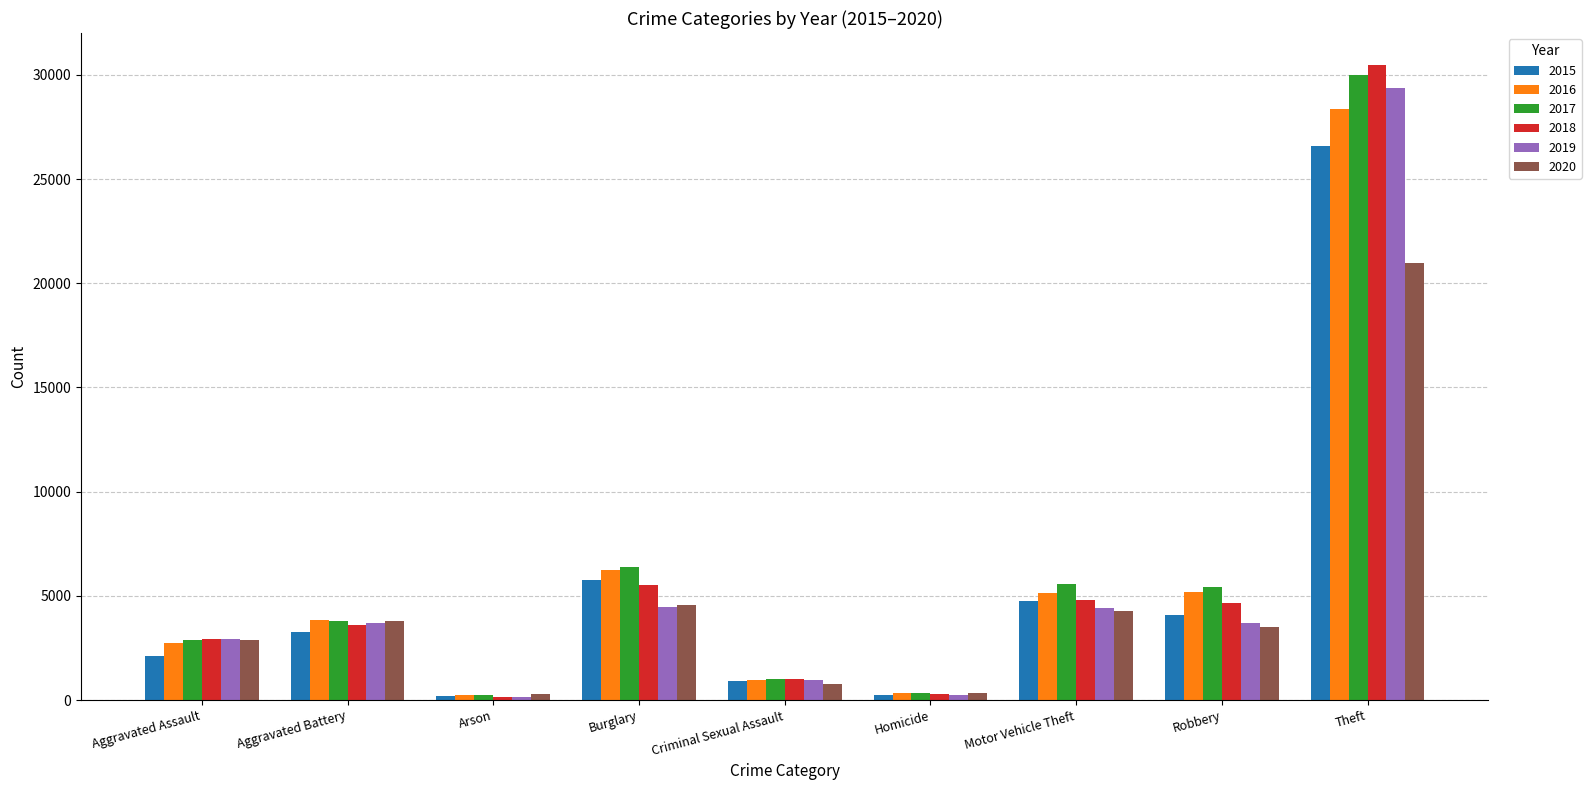

Which series changed the most between Aggravated Battery and Criminal Sexual Assault?

2020